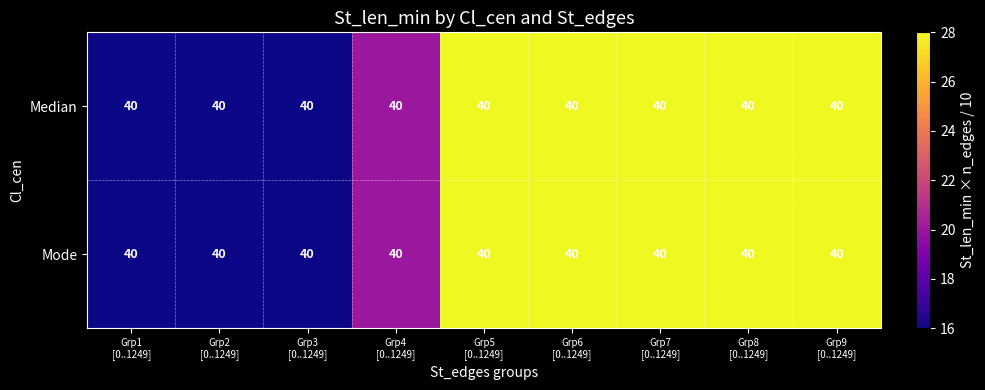

What is the minimum value shown in the chart?

16